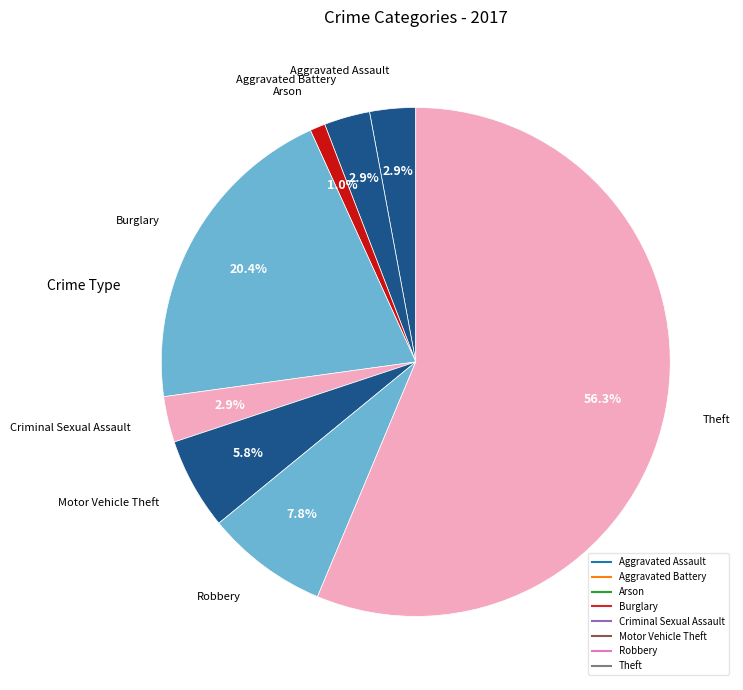

Is Burglary the majority of the pie?

No